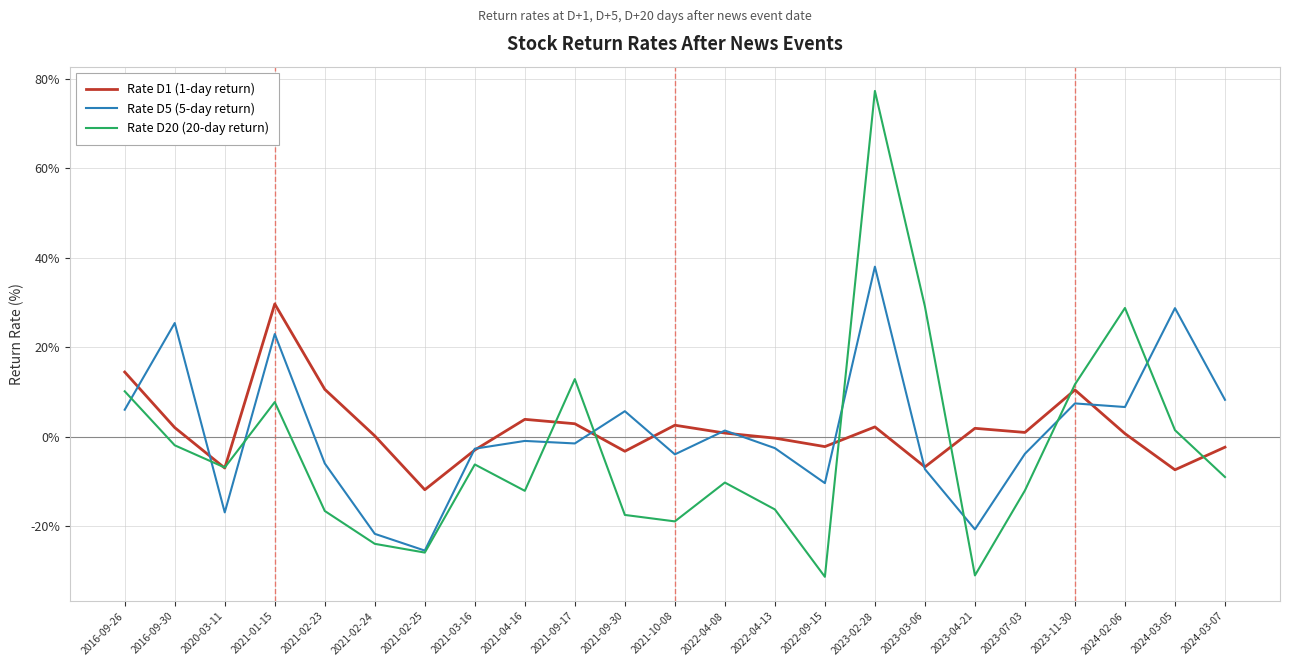

In Rate D20 (20-day return), how many points are lower than both neighbors (excluding endpoints)?

6